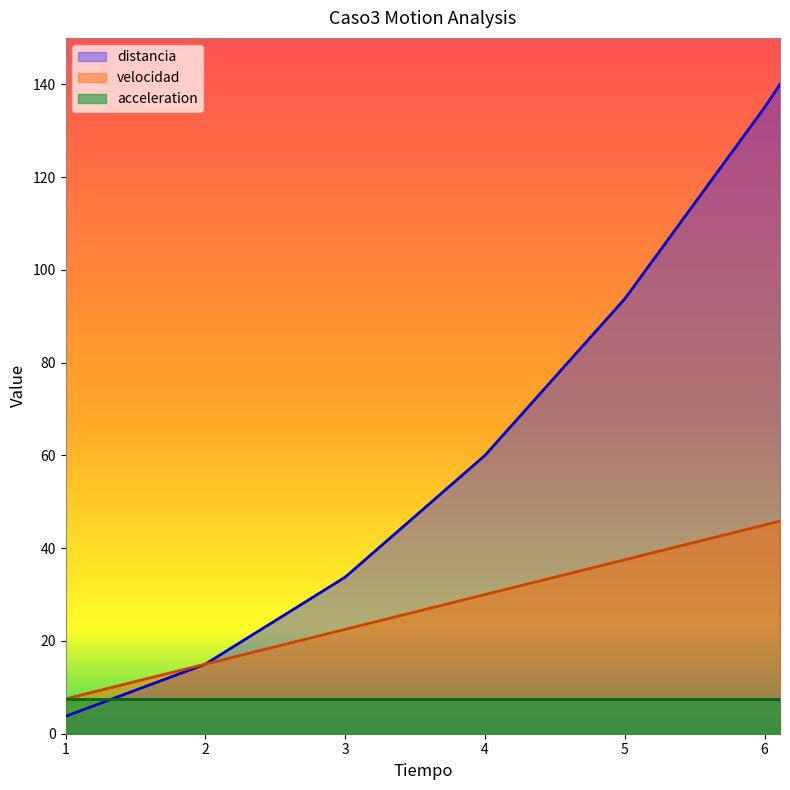

Which series changed the most between 2 and 6.110100926607787?

distancia